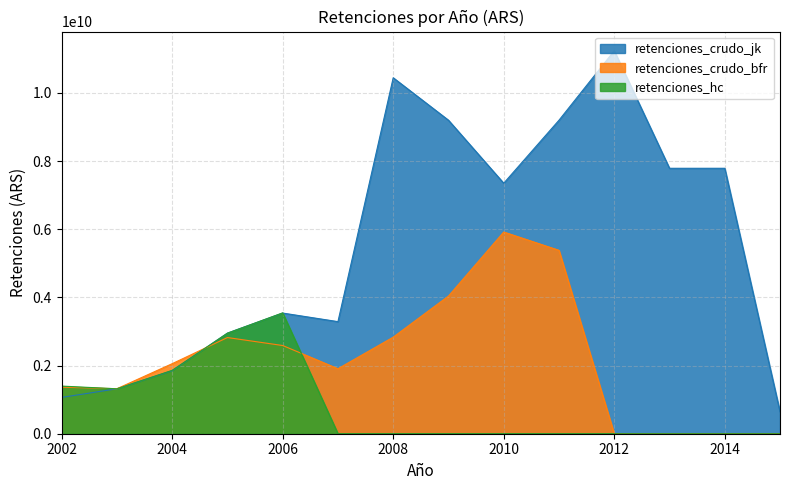

Where do retenciones_crudo_jk and retenciones_hc first cross each other?

2002 and 2003